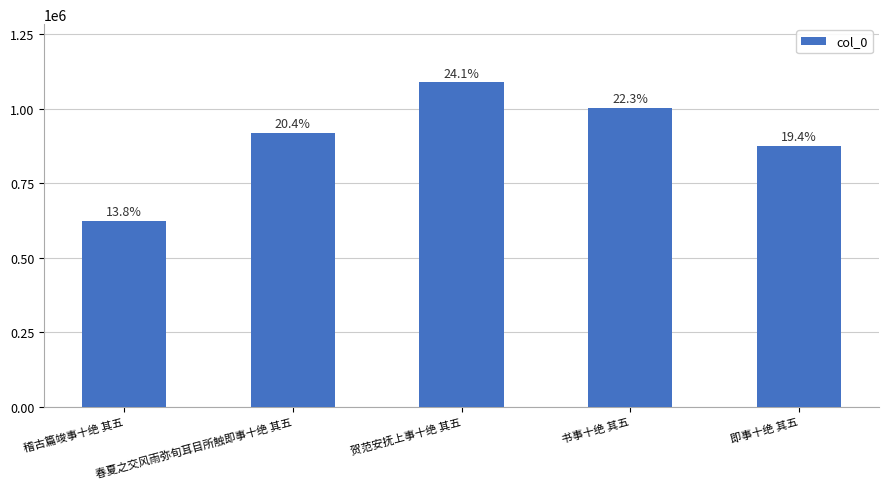

Reading left to right, list all the values displayed in this chart.

623099	918423	1087374	1003089	875304